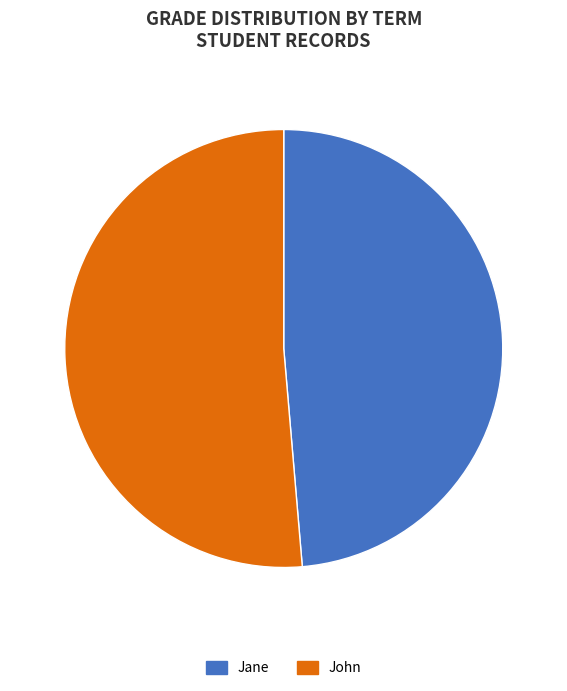

Is it true that John is 36% of the pie?

False